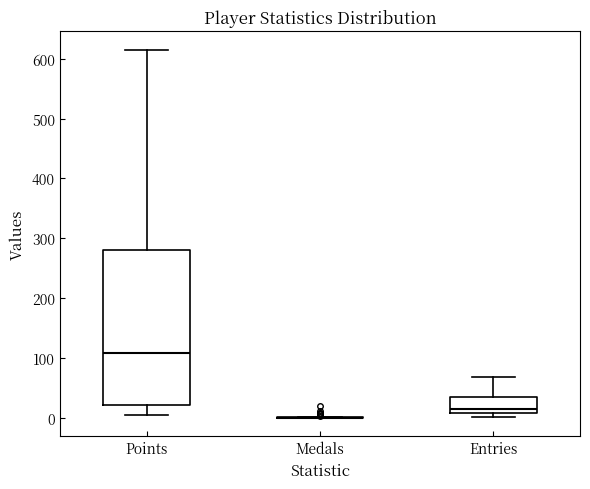

Where is the upper edge of the box for Entries on the y-axis? The values are not printed on the chart, so give them approximately, as read against the axis.

40